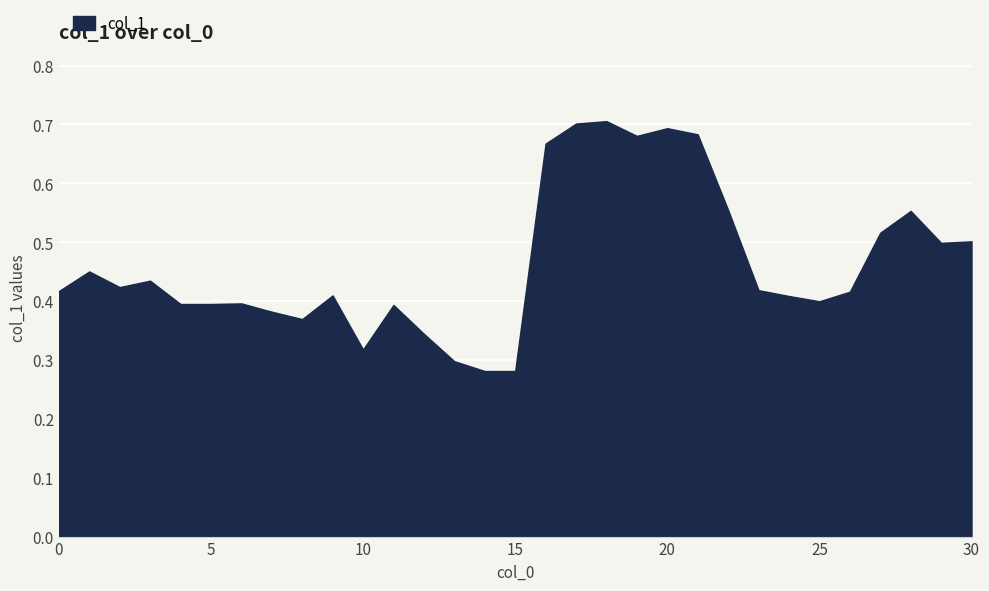

List the labels in order of value, largest first.

18, 17, 20, 21, 19, 16, 22, 28, 27, 30, 29, 1, 3, 2, 23, 0, 26, 9, 24, 25, 6, 4, 5, 11, 7, 8, 12, 10, 13, 14, 15